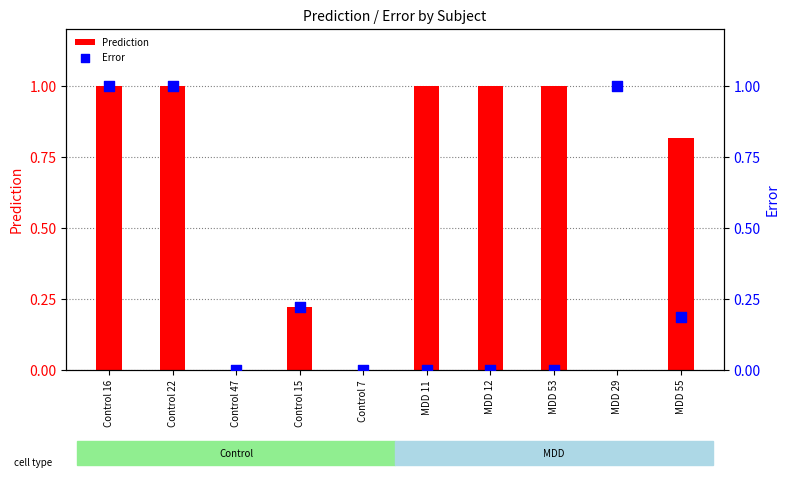

Which series has the largest total across all categories?

Prediction